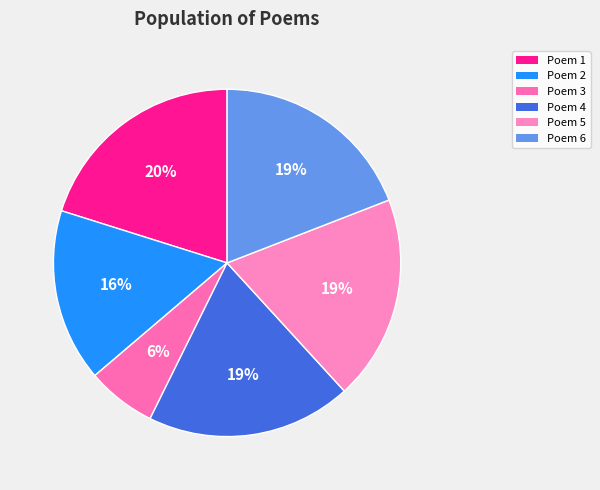

Is there a majority slice in this chart?

No